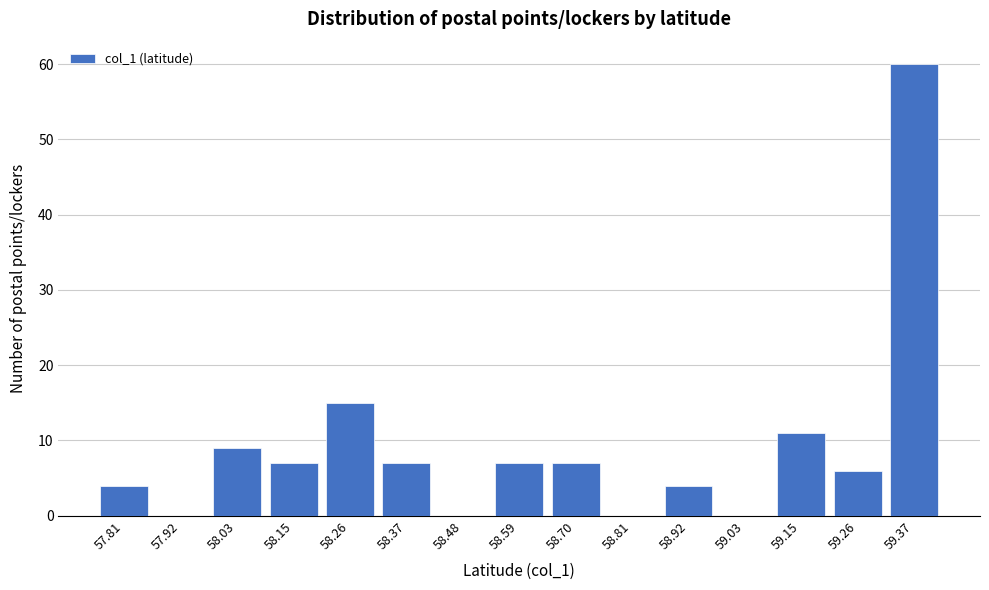

Reading left to right, transcribe all the data shown in this chart.

57.81=4	57.92=0	58.03=9	58.15=7	58.26=15	58.37=7	58.48=0	58.59=7	58.70=7	58.81=0	58.92=4	59.03=0	59.15=11	59.26=6	59.37=60